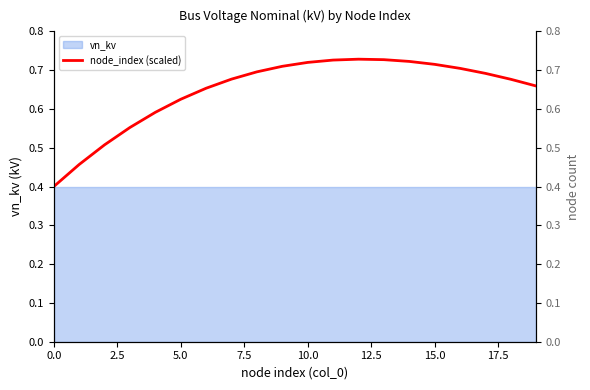

Where is the first local maximum?

12